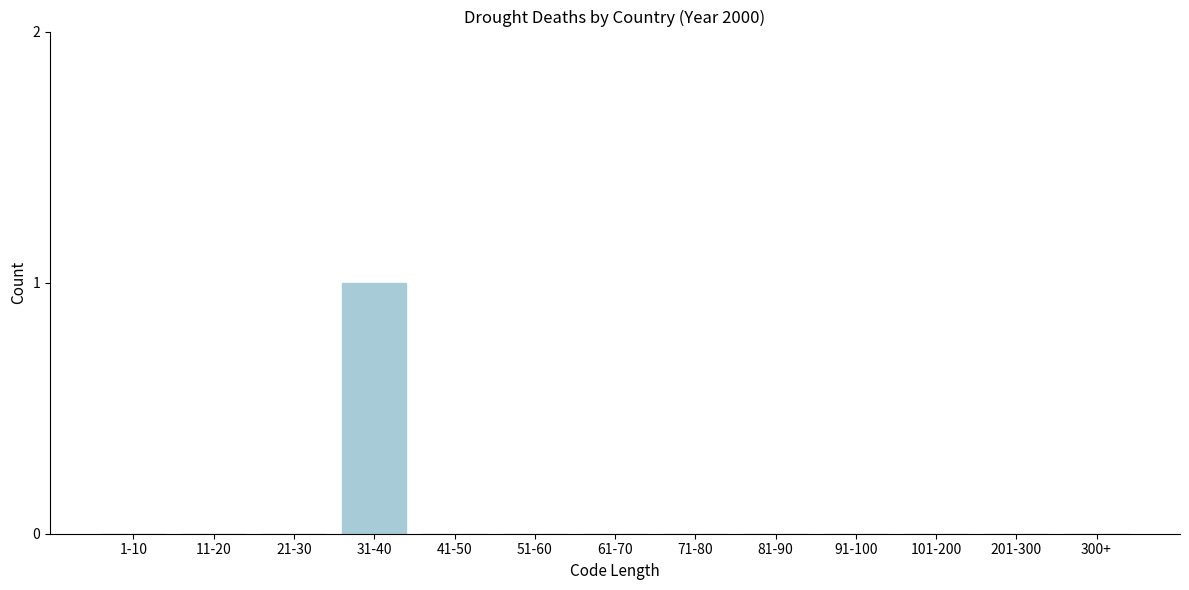

Reading left to right, transcribe all the data shown in this chart.

1-10=0	11-20=0	21-30=0	31-40=1	41-50=0	51-60=0	61-70=0	71-80=0	81-90=0	91-100=0	101-200=0	201-300=0	300+=0